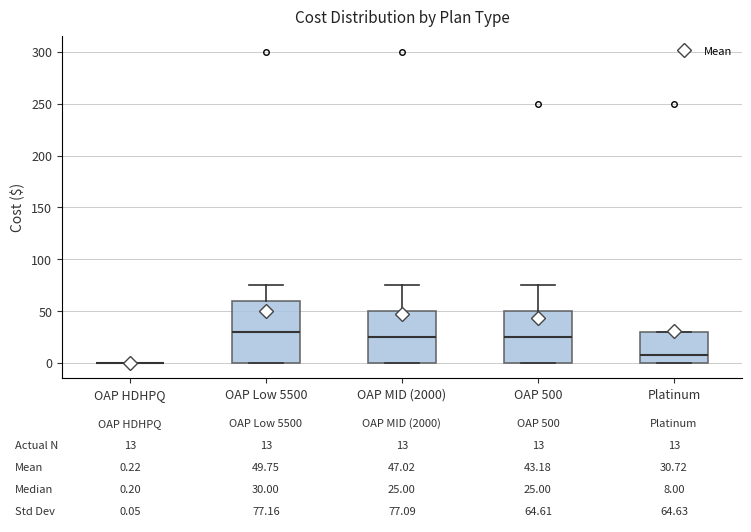

Comparing the boxes themselves (not the whiskers), which one is the tallest?

OAP Low 5500